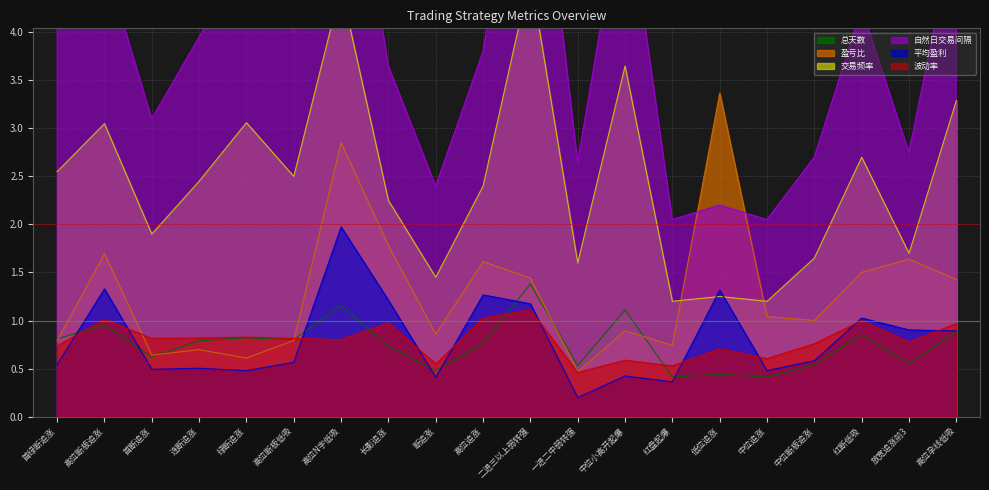

Rank the series by their maximum value, from lowest to highest.

波动率, 总天数, 平均盈利, 盈亏比, 交易频率, 自然日交易间隔